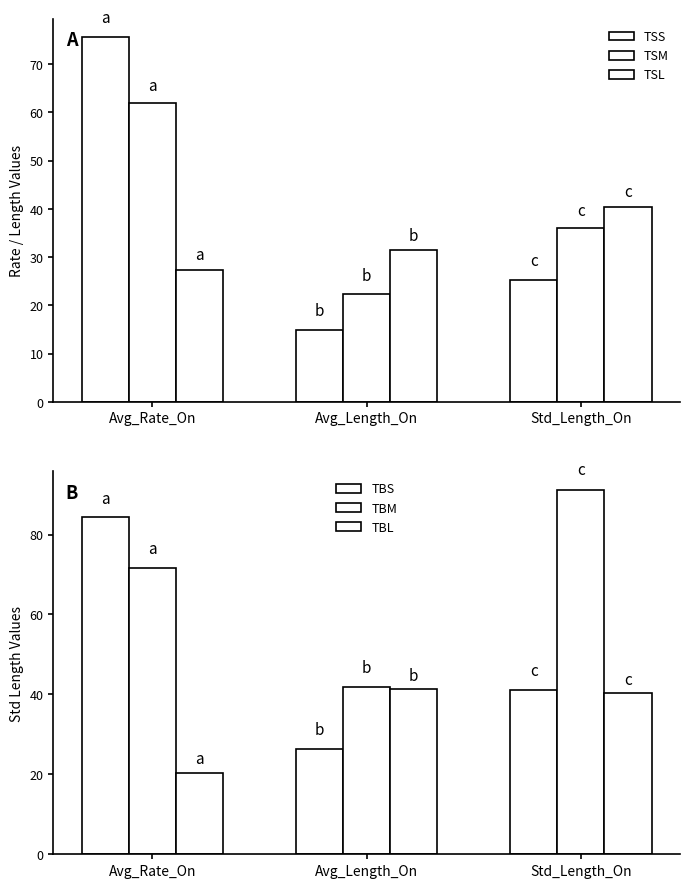

At how many categories does at least one series exceed 54?

2